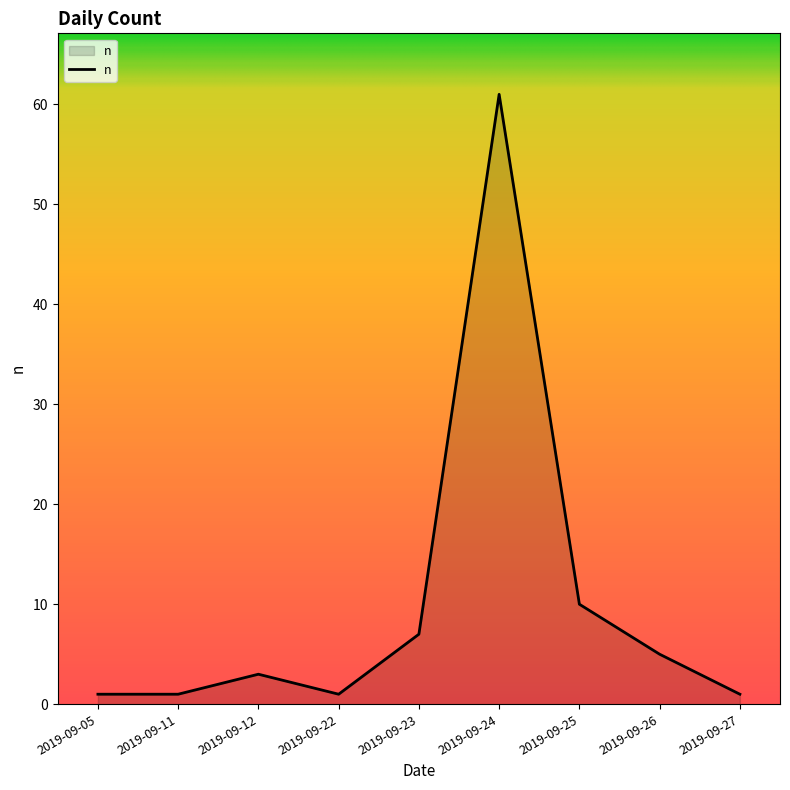

True or false: the data shows 10 at 2019-09-23.

False